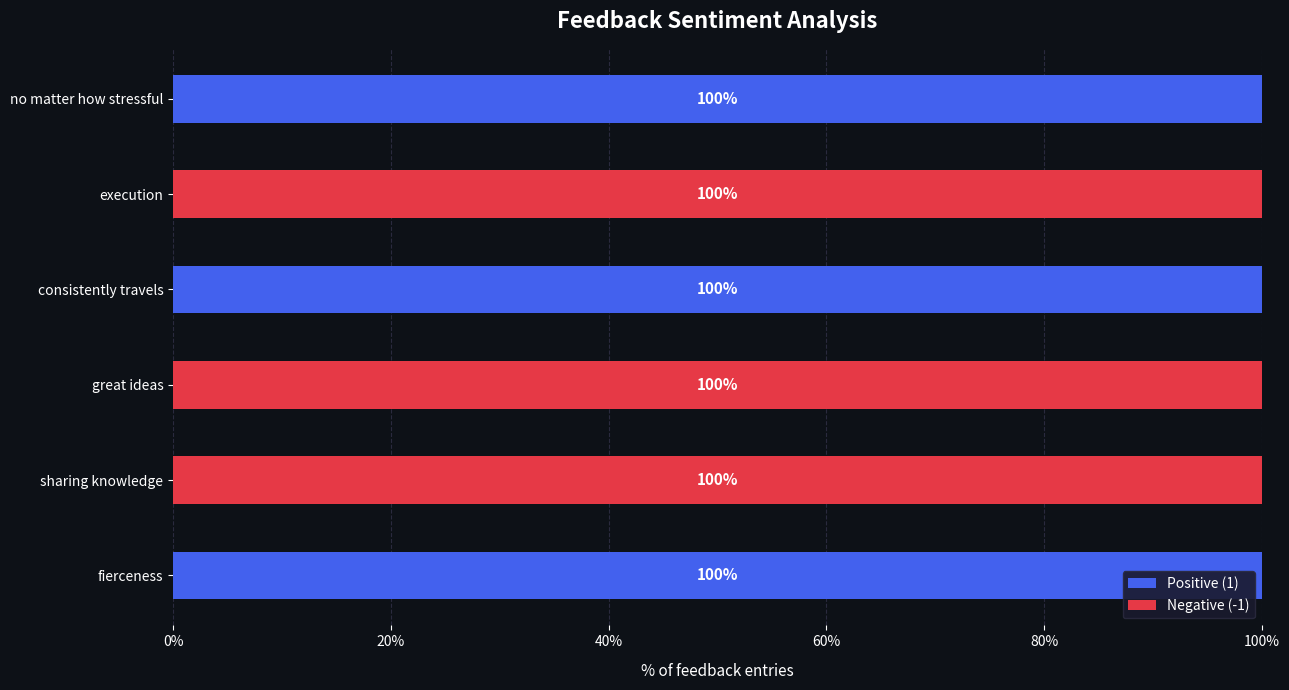

True or false: Positive (1) has a value of 172 at no matter how stressful.

False